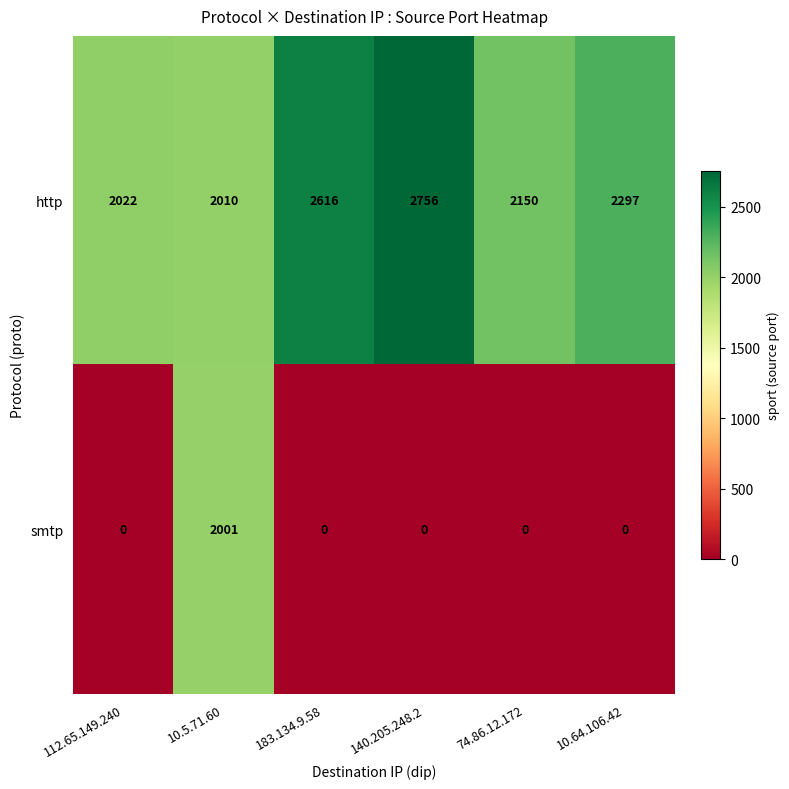

At how many categories does at least one series exceed 140?

6